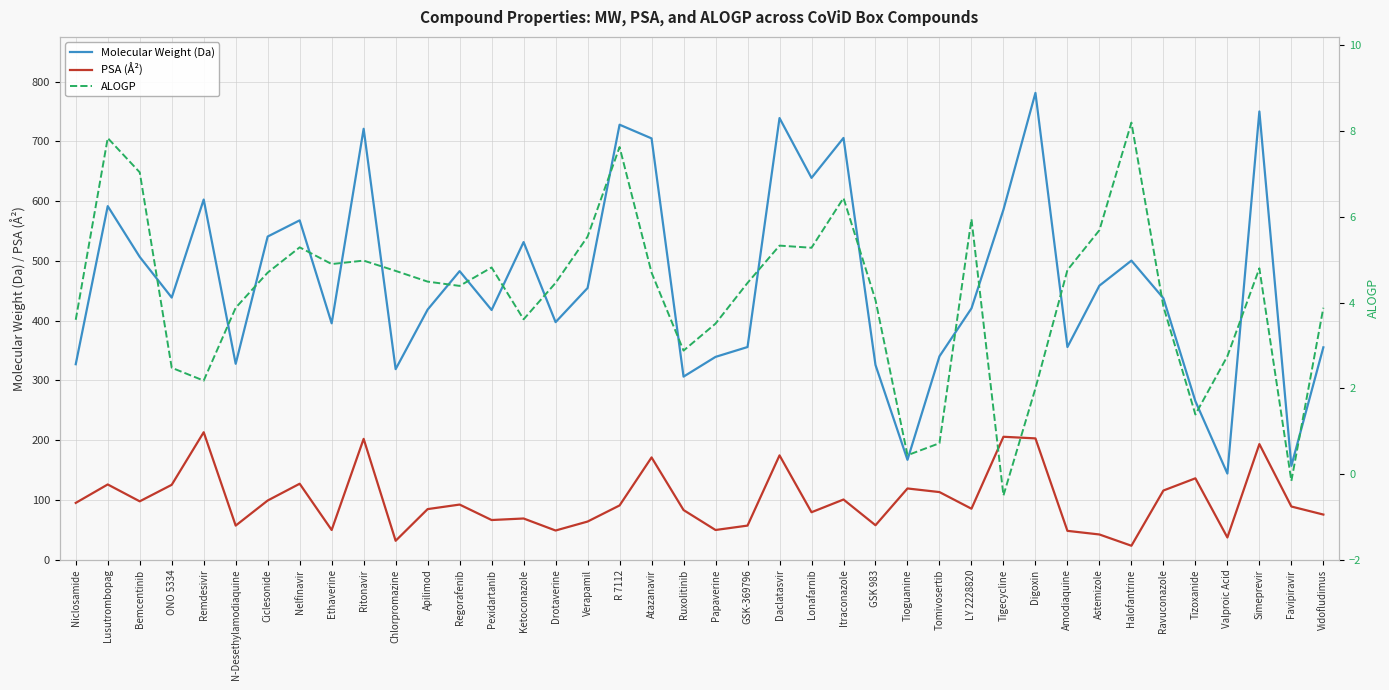

Rank the categories by ALOGP value from highest to lowest.

Halofantrine, Lusutrombopag, R 7112, Bemcentinib, Itraconazole, LY 2228820, Astemizole, Verapamil, Daclatasvir, Nelfinavir, Lonafarnib, Ritonavir, Ethaverine, Pexidartanib, Simeprevir, Amodiaquine, Chlorpromazine, Ciclesonide, Atazanavir, Apilimod, Drotaverine, GSK-369796, Regorafenib, GSK 983, Ravuconazole, N-Desethylamodiaquine, Vidofludimus, Ketoconazole, Niclosamide, Papaverine, Ruxolitinib, Valproic Acid, ONO 5334, Remdesivir, Digoxin, Tizoxanide, Tomivosertib, Tioguanine, Favipiravir, Tigecycline